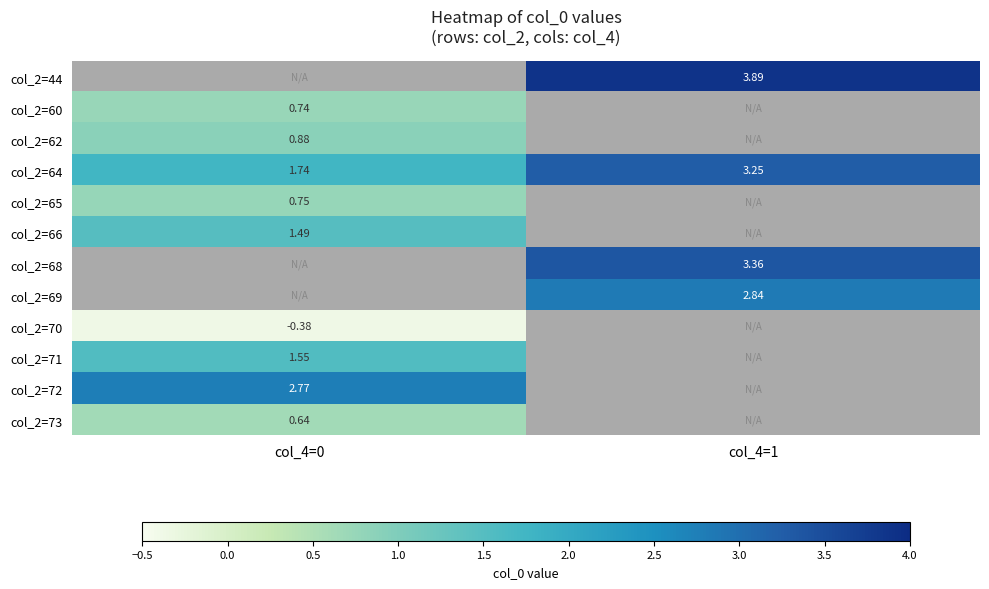

Is the value of col_2=70 at col_4=0 greater than the value of col_2=68 at col_4=1?

No